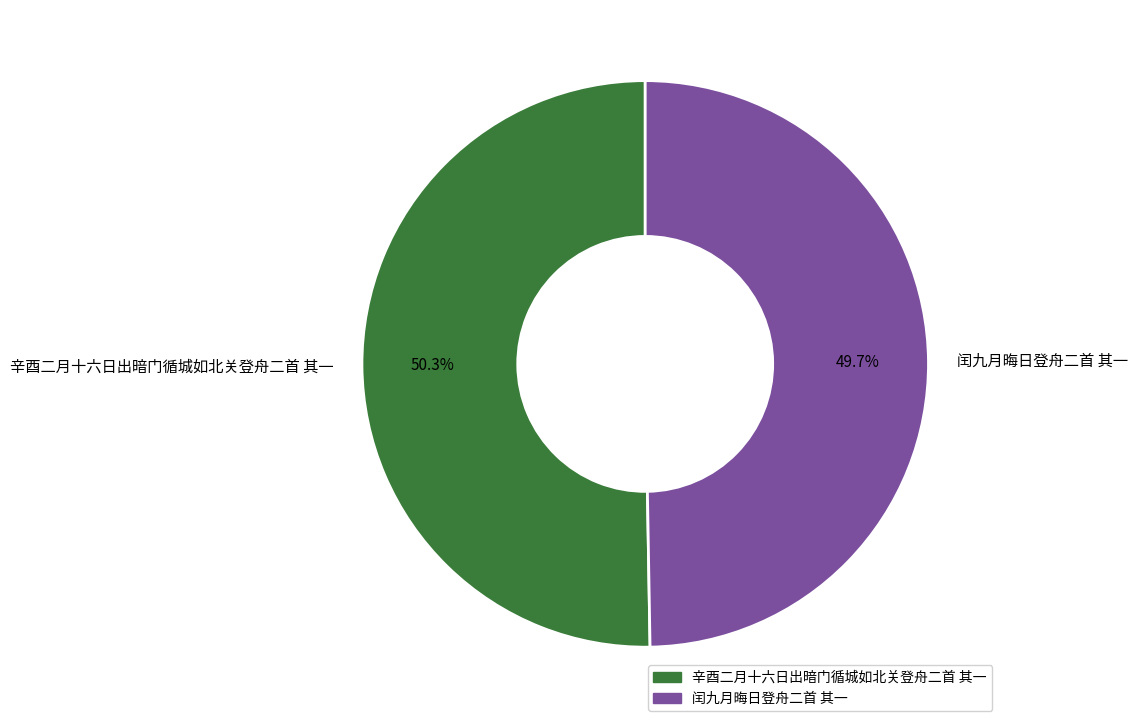

To the nearest percent, what is the difference between the largest and smallest slice percentages?

1%